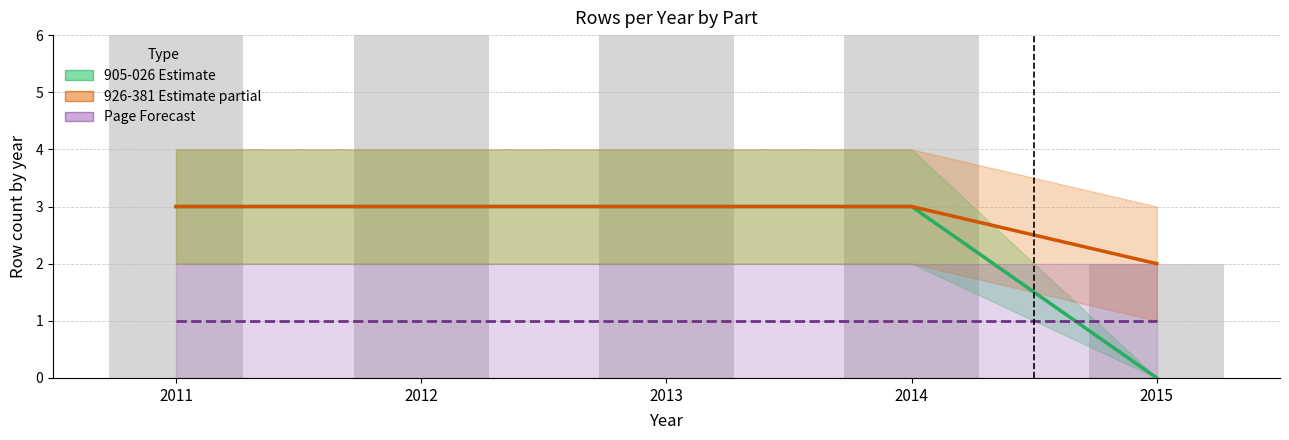

Is it true that 905-026 (Estimate) equals 3 at 2011?

True